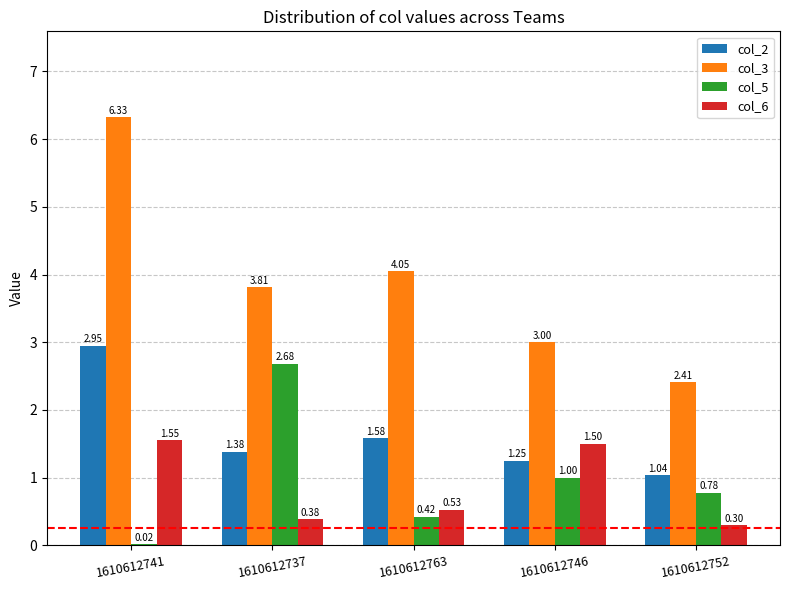

Which series has the widest spread of values?

col_3